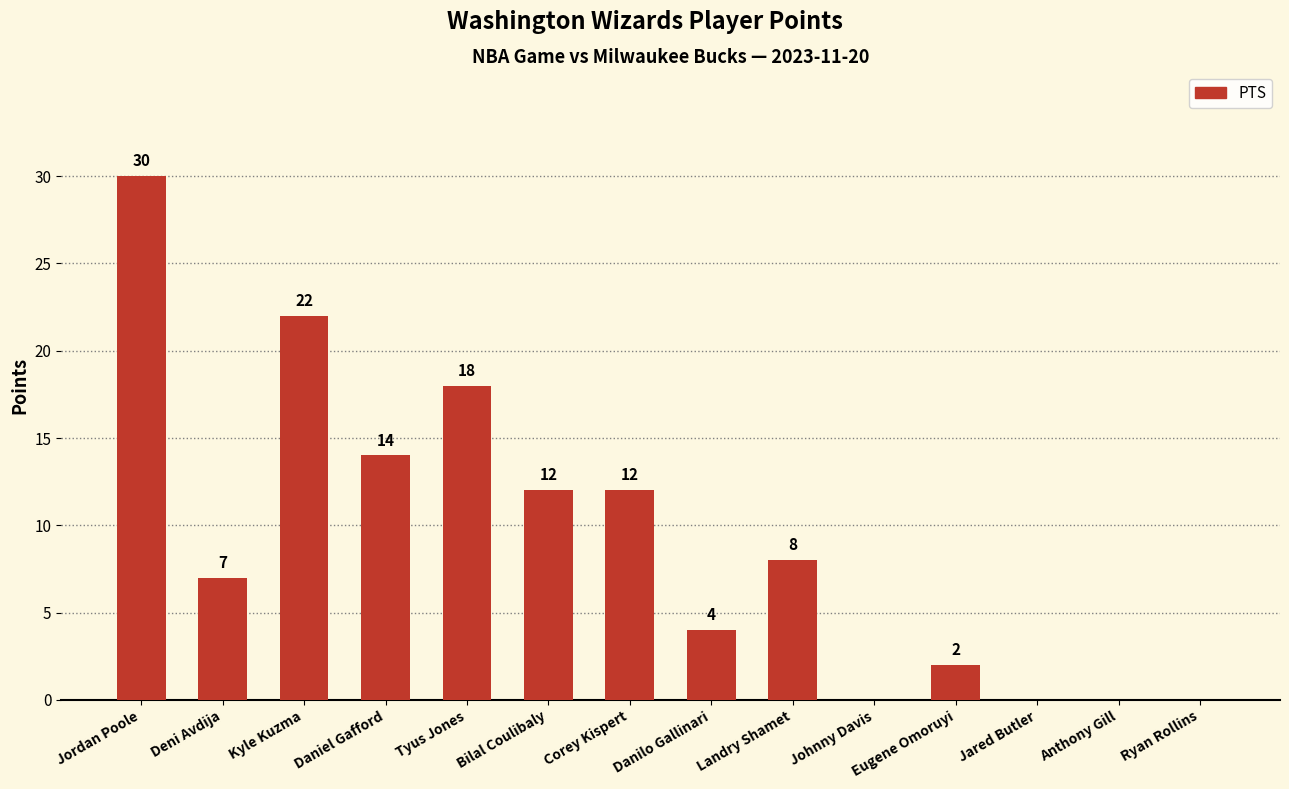

What is the sum of all values?

129